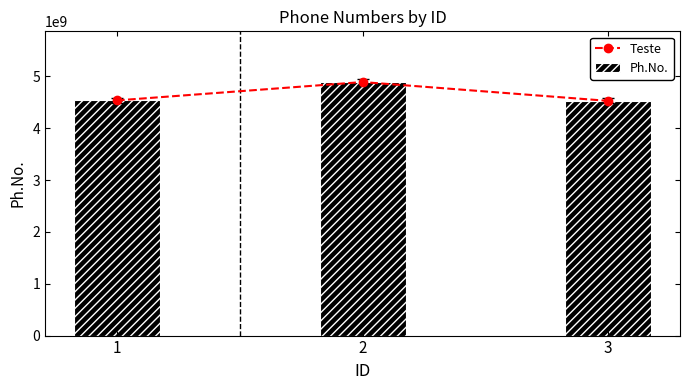

Are the bars grouped side by side (vs. stacked)?

Yes